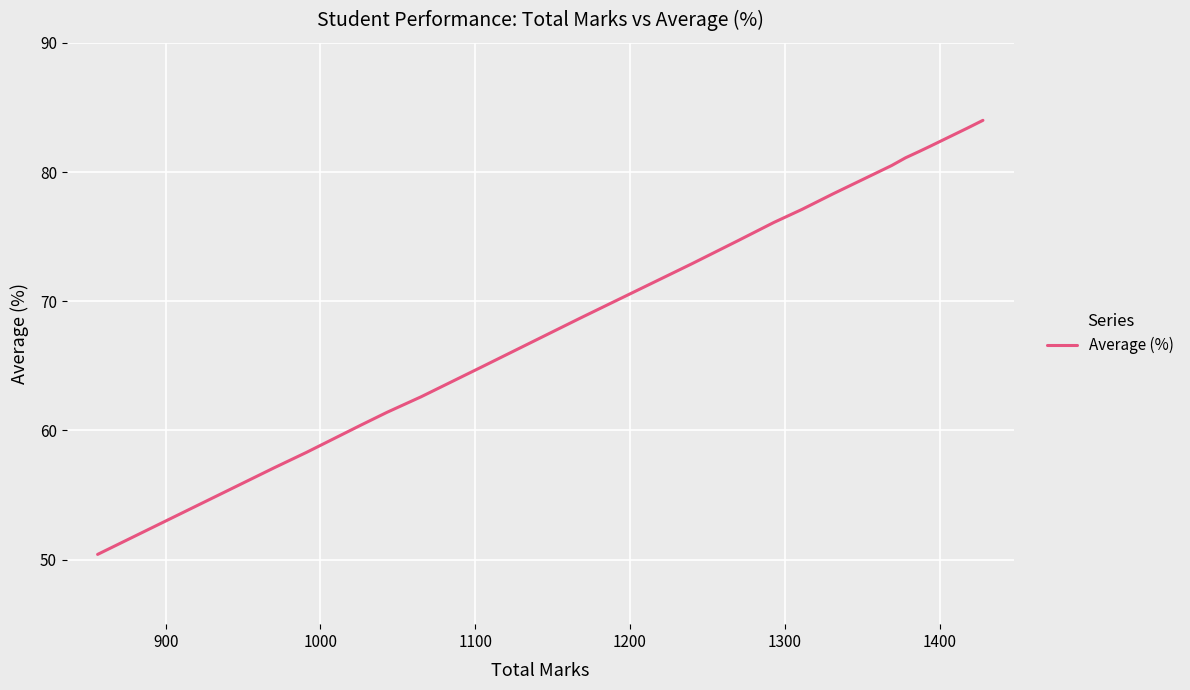

What is the difference between the maximum and minimum values?

33.6